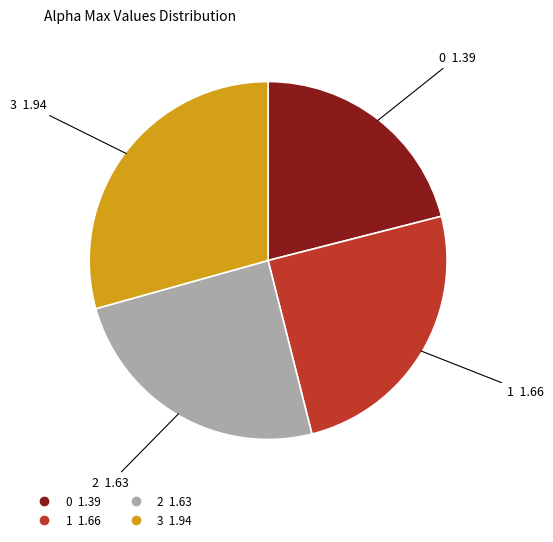

What is the ratio of the value at 1 to the value at 2?

1.0